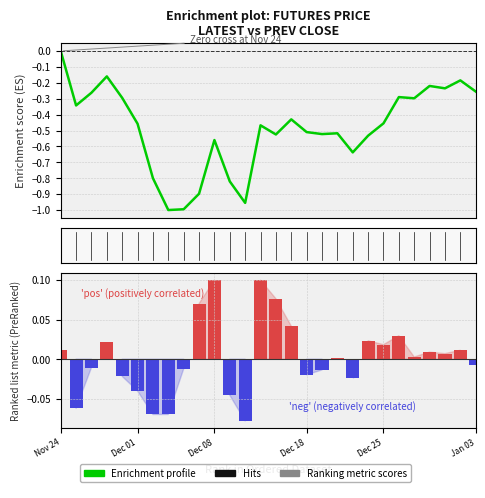

What is the label of the 3rd bar from the right?

25